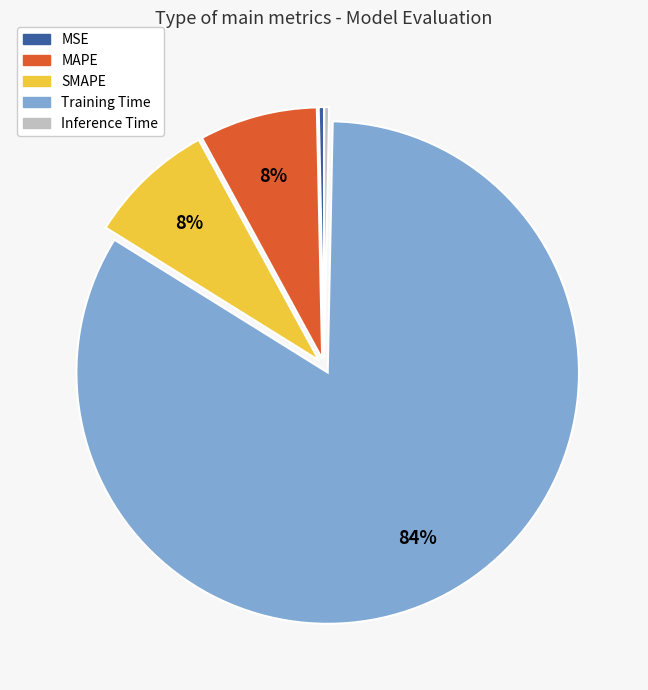

True or false: Inference Time accounts for 0% of the total.

True